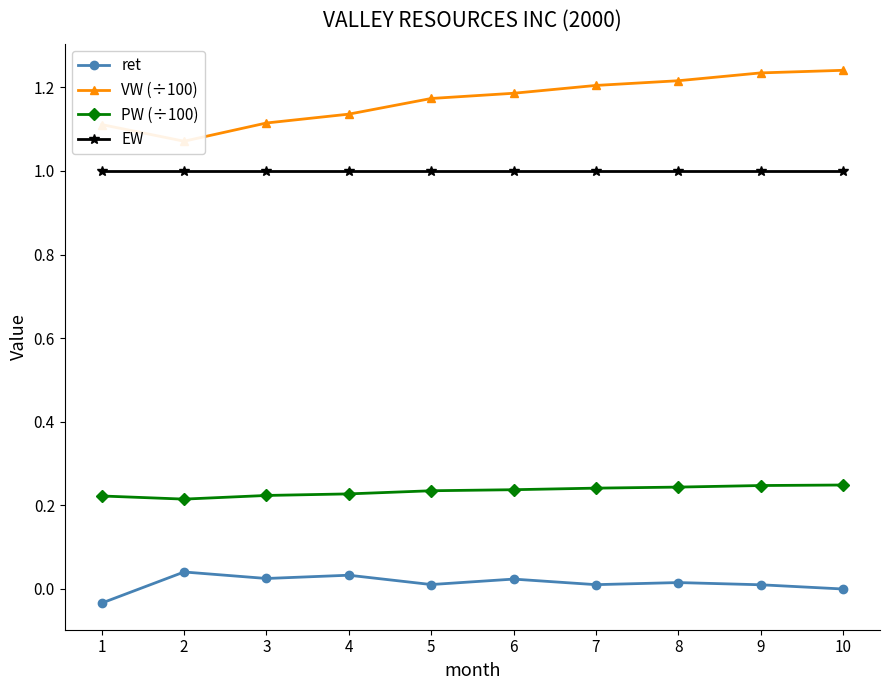

What is the approximate value of VW (÷100) at 4?

1.1